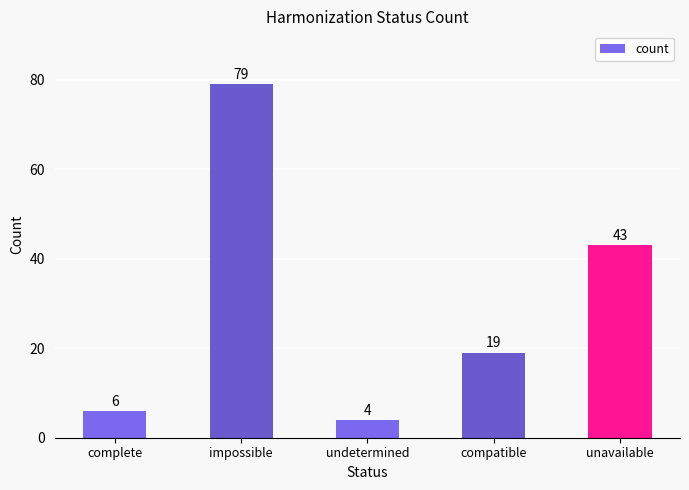

List the labels in order of value, largest first.

impossible, unavailable, compatible, complete, undetermined